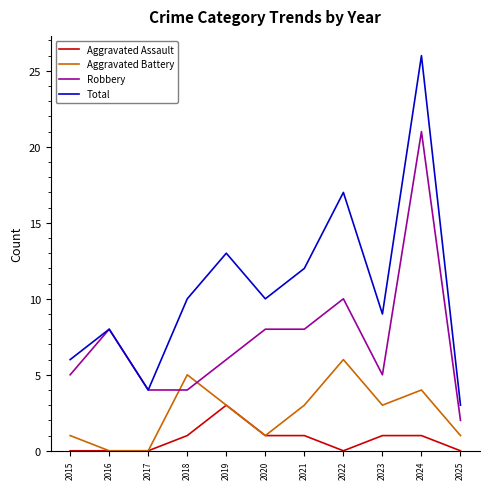

Read the Robbery value at 2021.

8